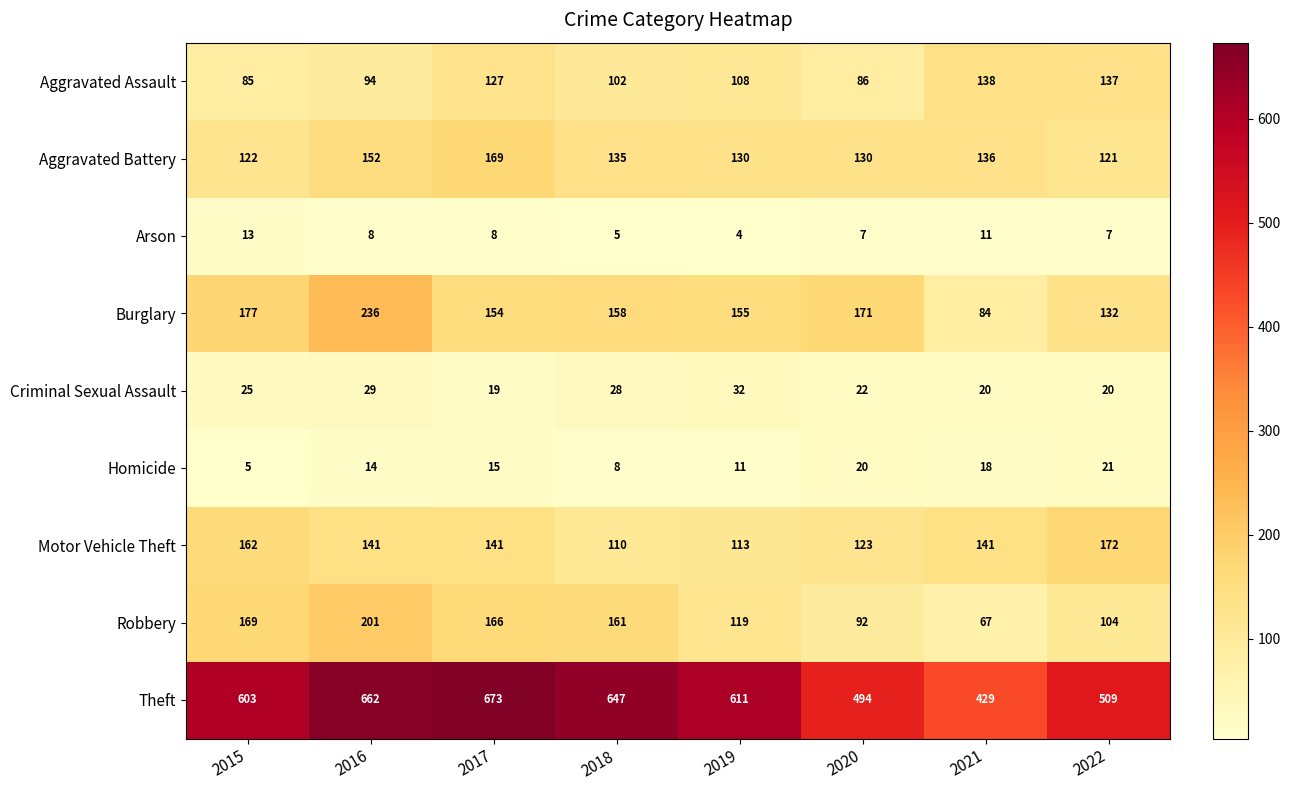

The value of Homicide at 2020 is 11. True or false?

False